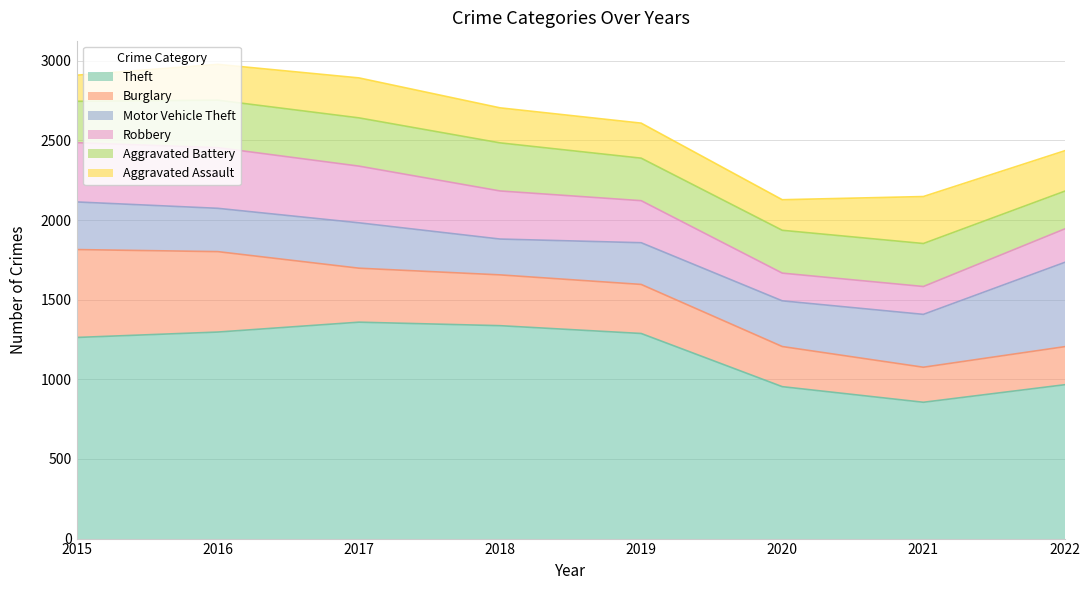

In Theft, how many points are higher than both neighbors (excluding endpoints)?

1